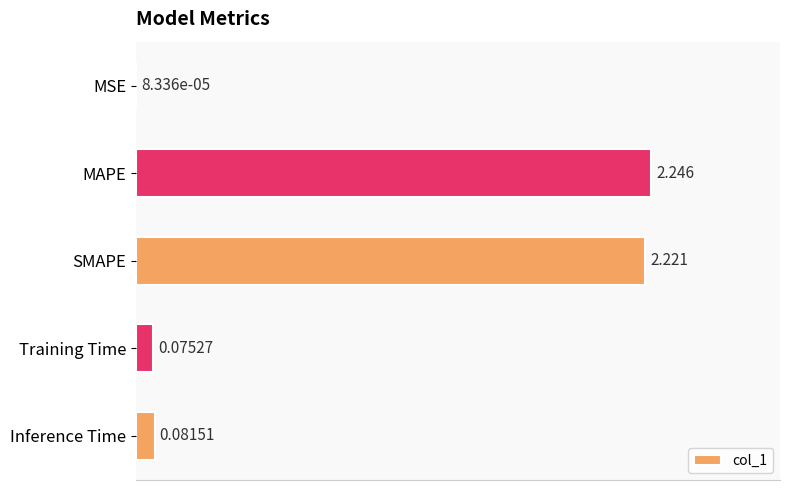

At which category does the chart reach its peak across all series?

MAPE